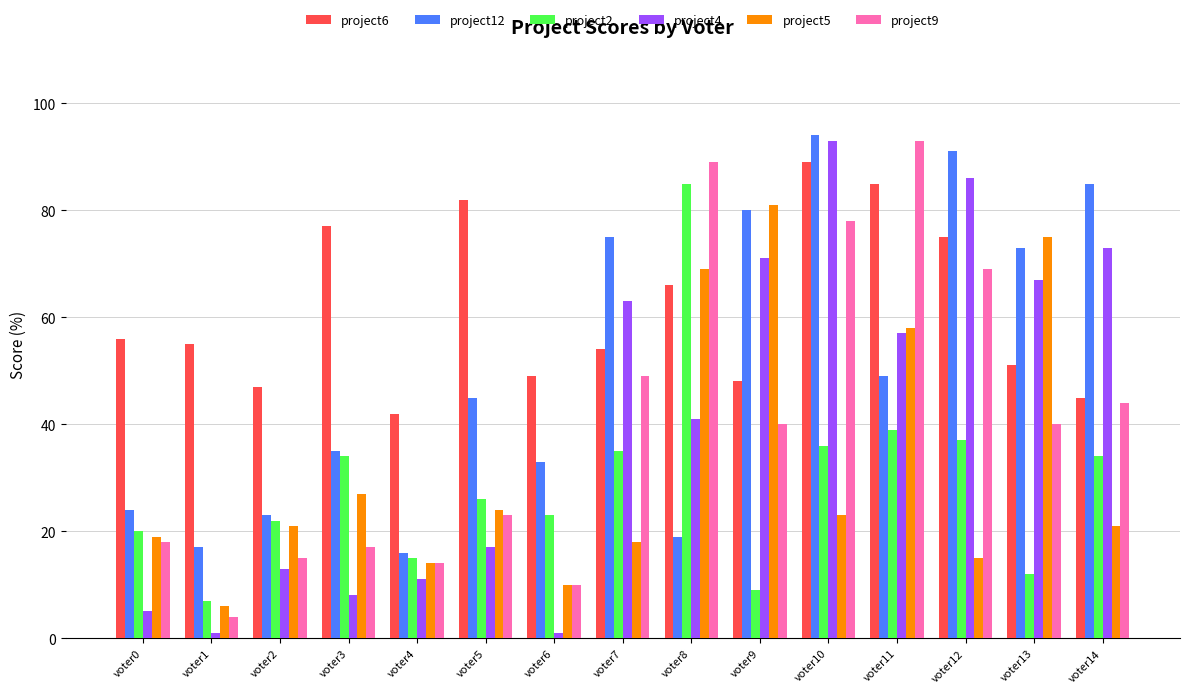

What is the value of the project6 bar at the 6th from the left?

82